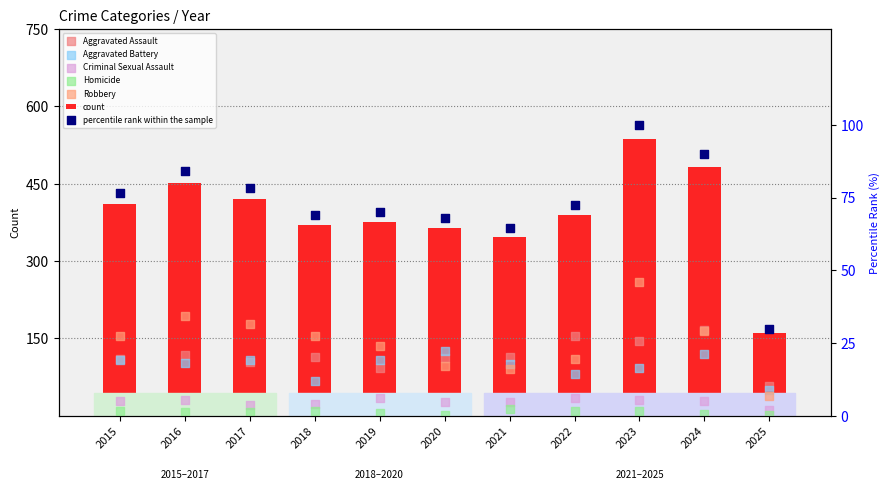

Which series reaches the minimum Y coordinate?

Homicide